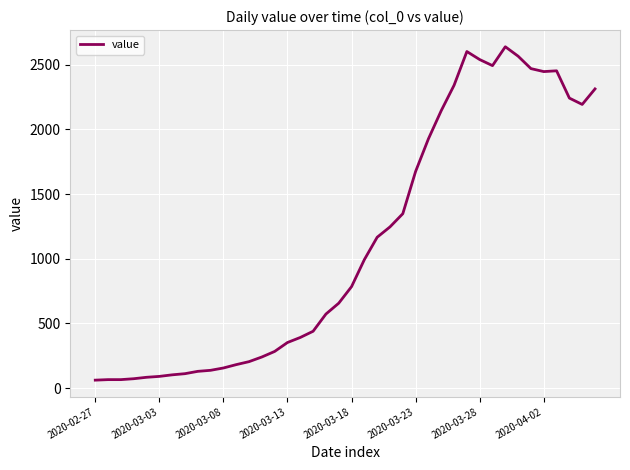

Does the chart have visible grid lines?

Yes